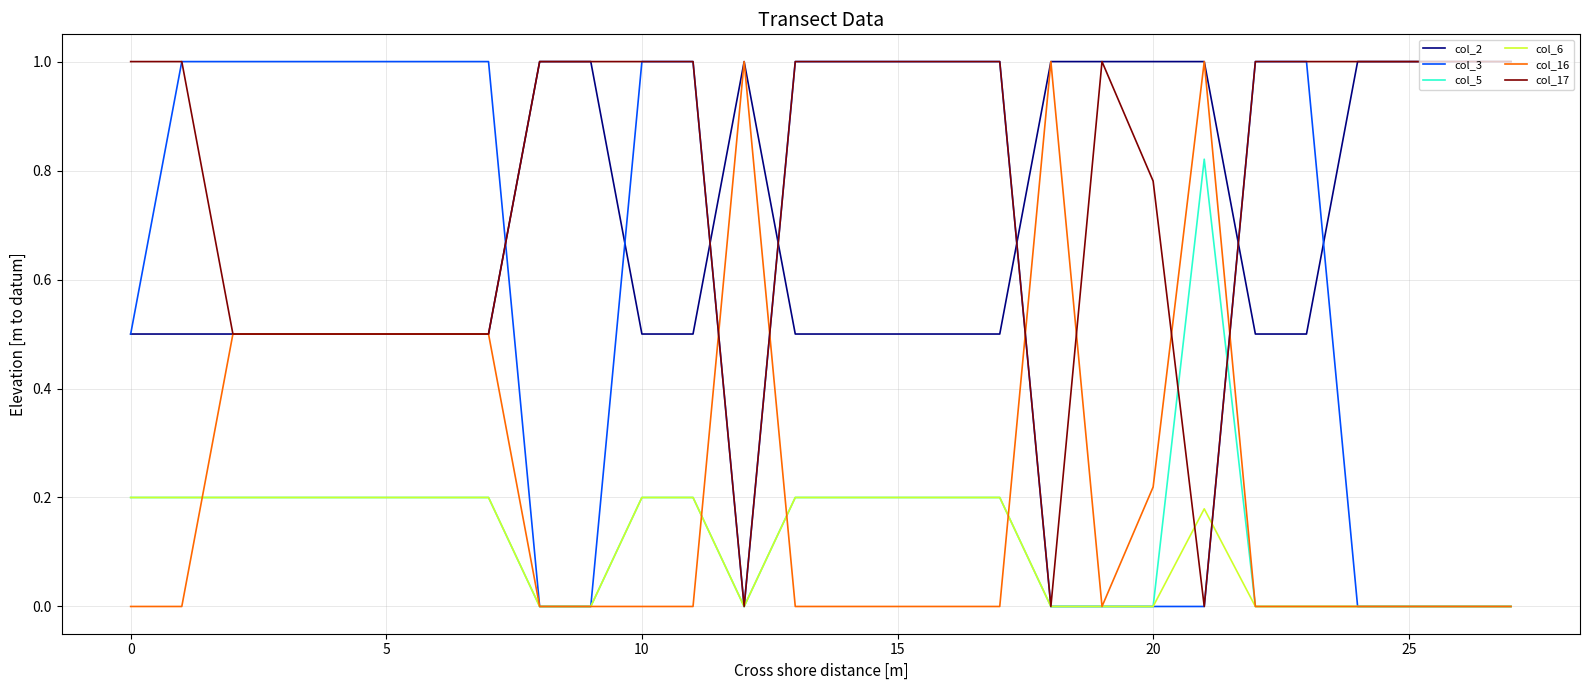

Which series has the largest total across all categories?

col_17